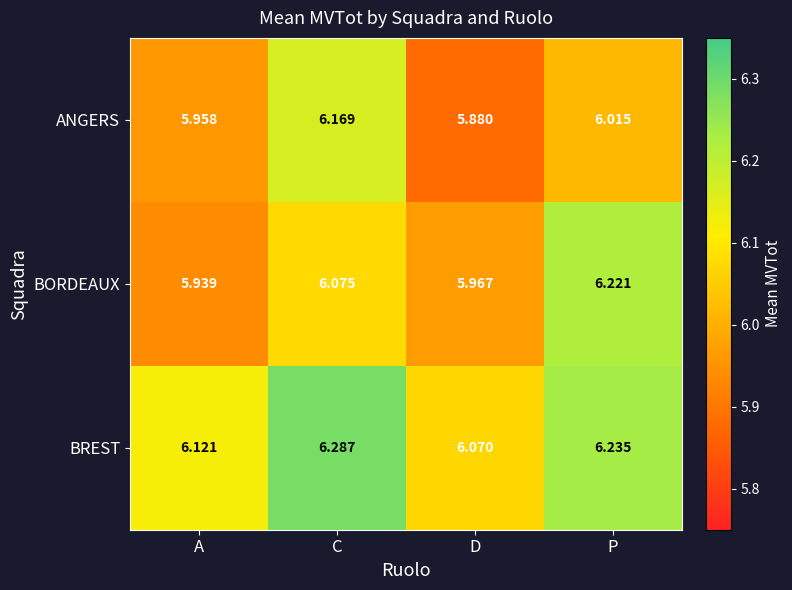

Which series changed the most between A and P?

BORDEAUX